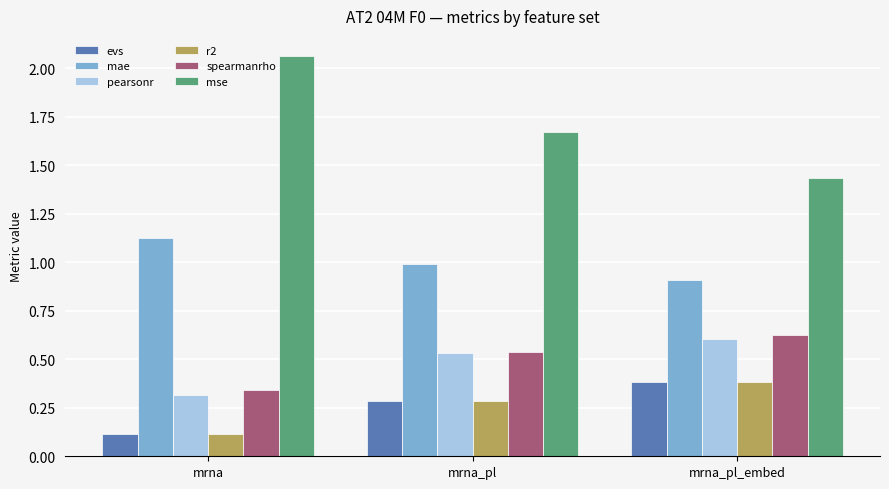

Count the number of data series in this chart.

6